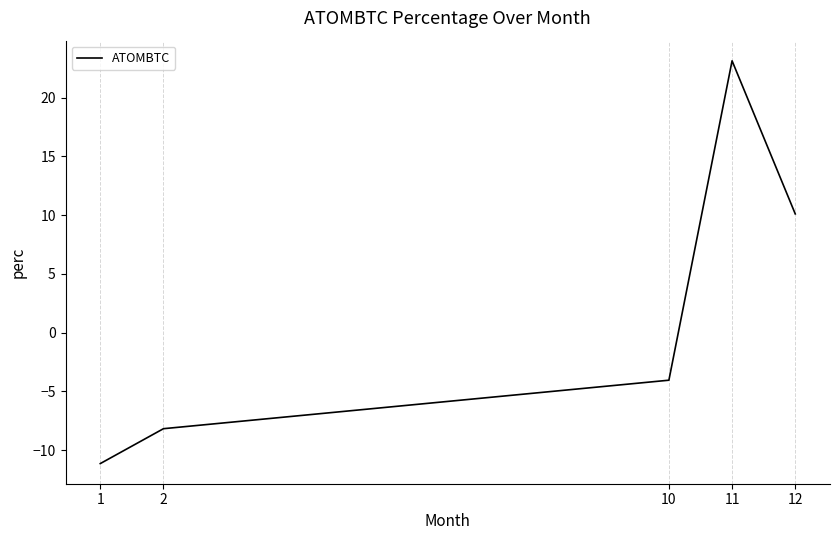

At which label is the value closest to 5?

12